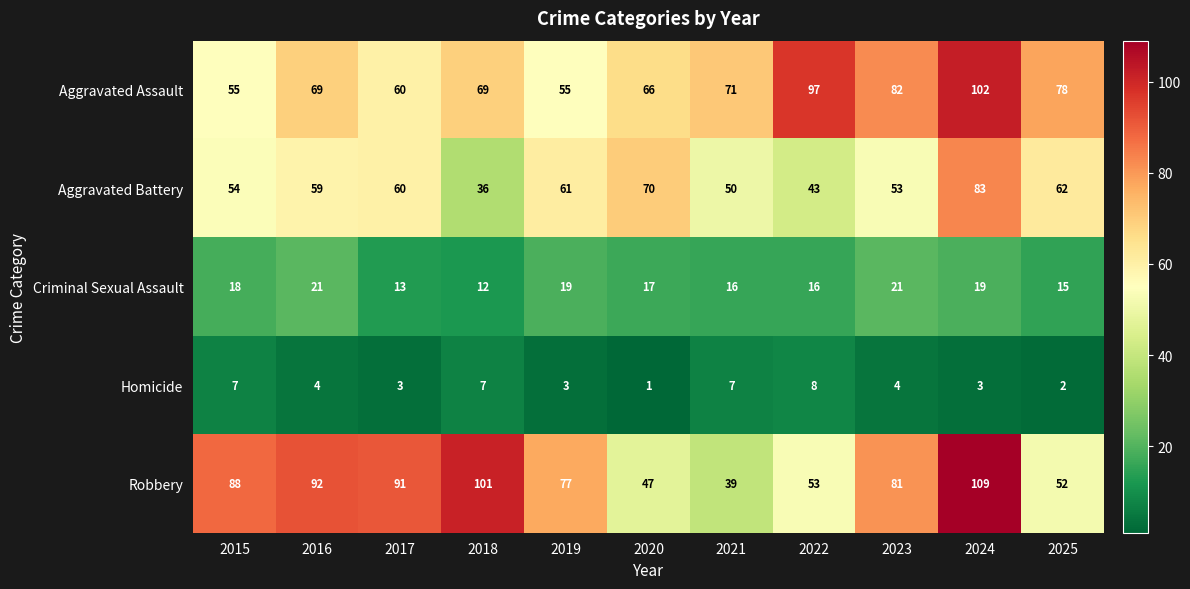

What is the greatest value displayed?

109